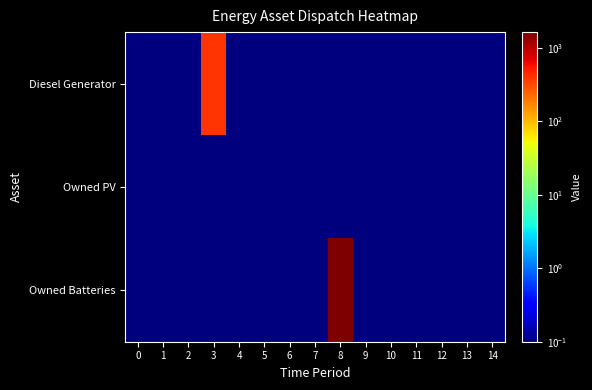

At how many categories does at least one series exceed 603?

1